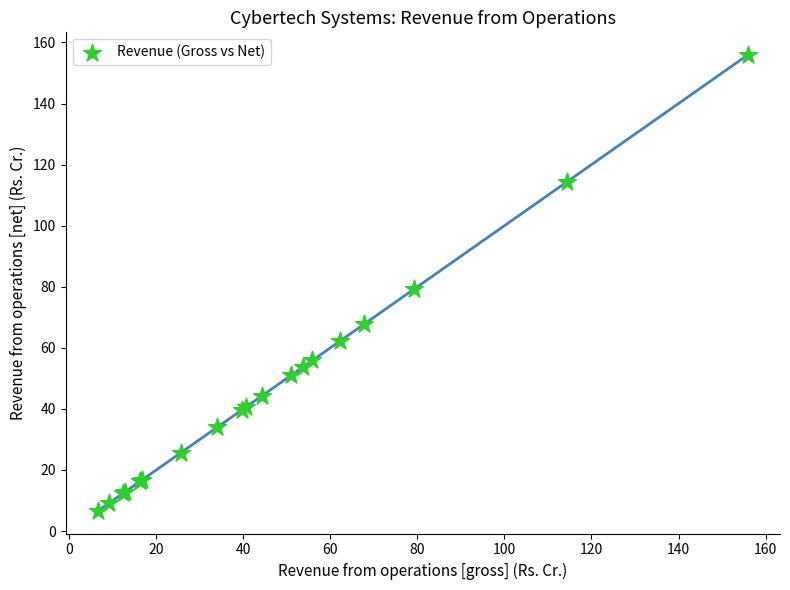

What Y value in the scatter plot is closest to 81?

79.2